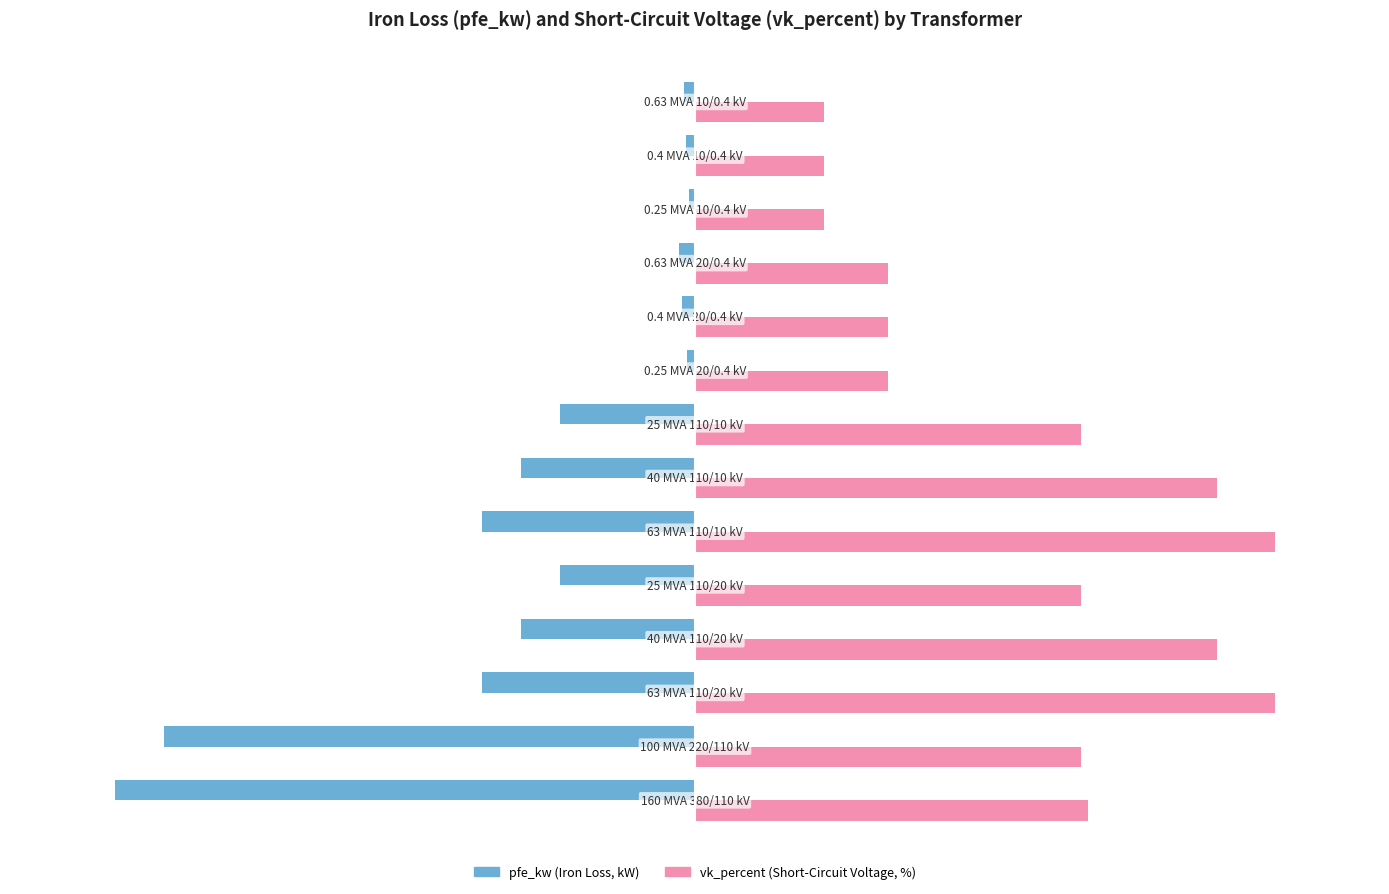

How many bars are there in total?

28